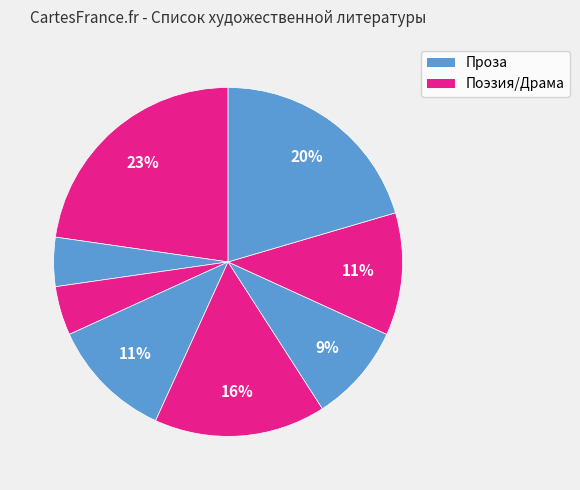

How many segments does this pie chart have?

8